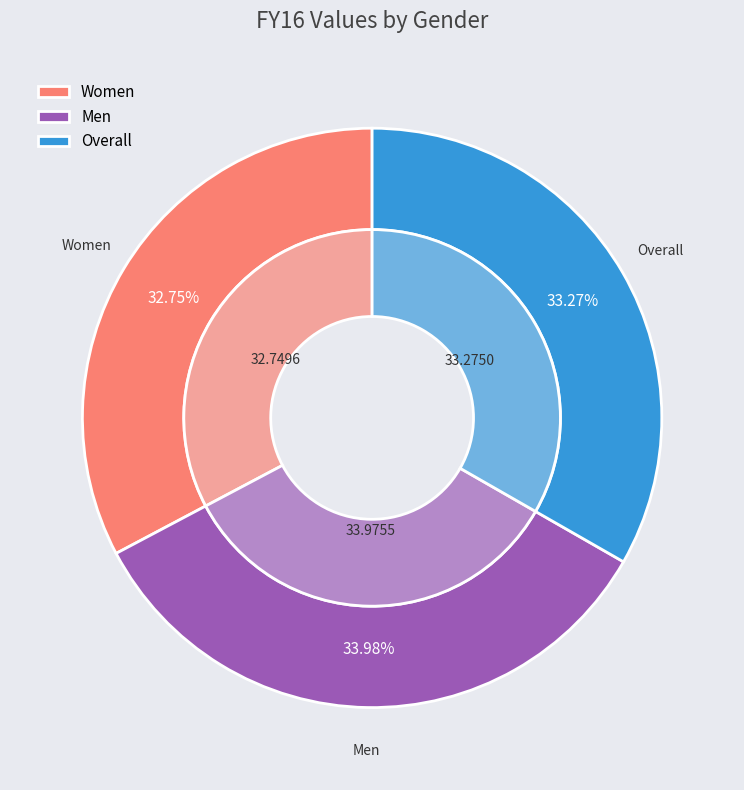

True or false: Overall accounts for 33% of the total.

True